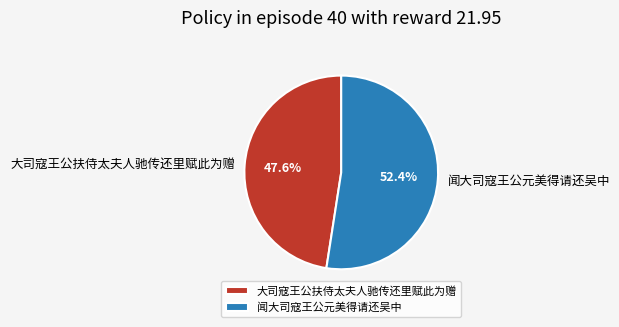

Is the sum of 大司寇王公扶侍太夫人驰传还里赋此为赠 and 闻大司寇王公元美得请还吴中 greater than half?

Yes